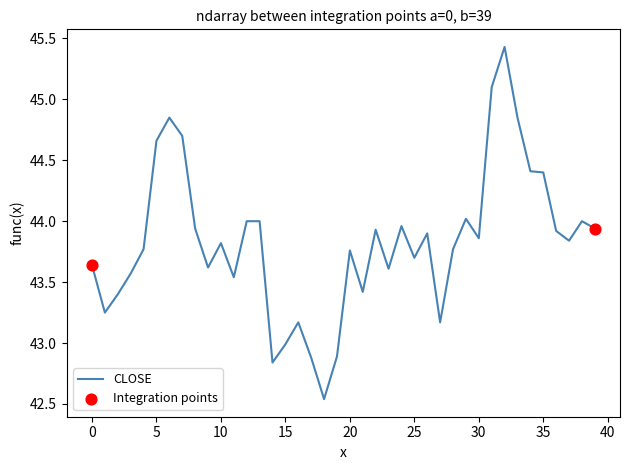

What is the maximum value shown in the chart?

45.4